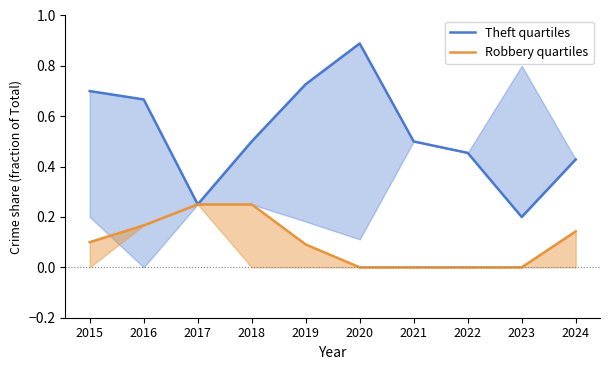

What is the difference between the maximum and minimum values in the Theft quartiles series?

0.7